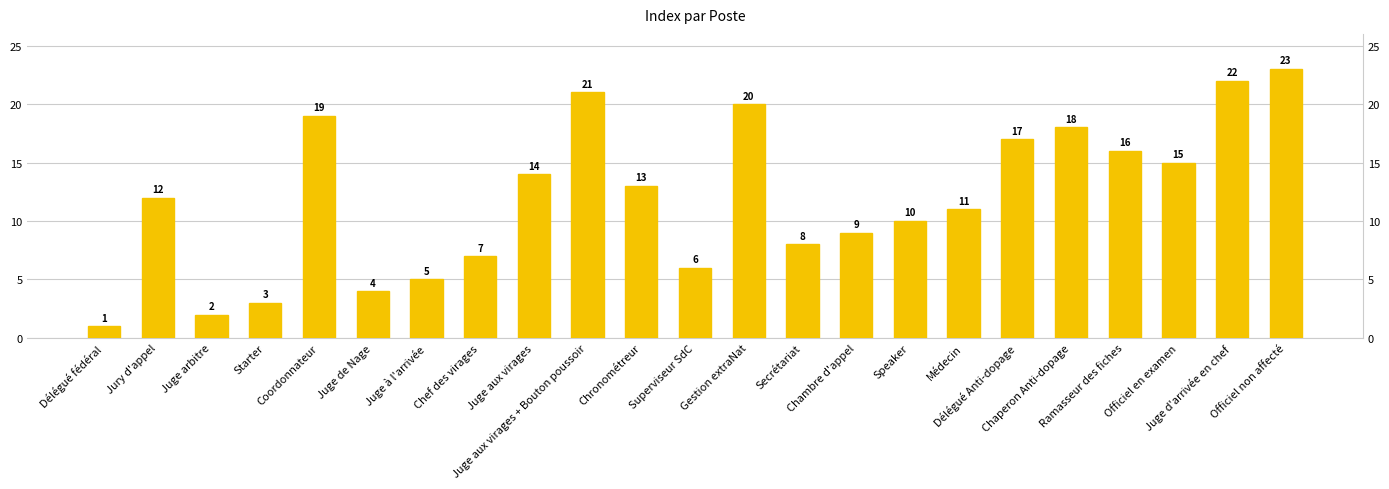

List the labels in order of value, largest first.

Officiel non affecté, Juge d'arrivée en chef, Juge aux virages + Bouton poussoir, Gestion extraNat, Coordonnateur, Chaperon Anti-dopage, Délégué Anti-dopage, Ramasseur des fiches, Officiel en examen, Juge aux virages, Chronométreur, Jury d'appel, Médecin, Speaker, Chambre d'appel, Secrétariat, Chef des virages, Superviseur SdC, Juge à l'arrivée, Juge de Nage, Starter, Juge arbitre, Délégué fédéral